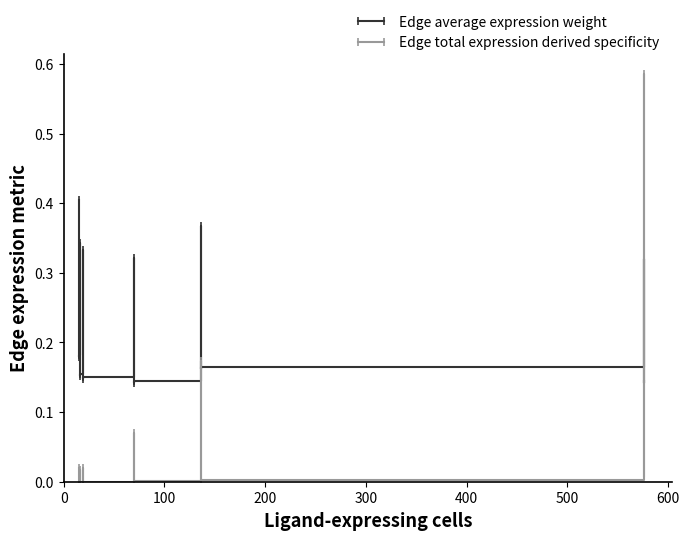

How many times do Edge total expression derived specificity and Edge average expression weight cross each other?

2